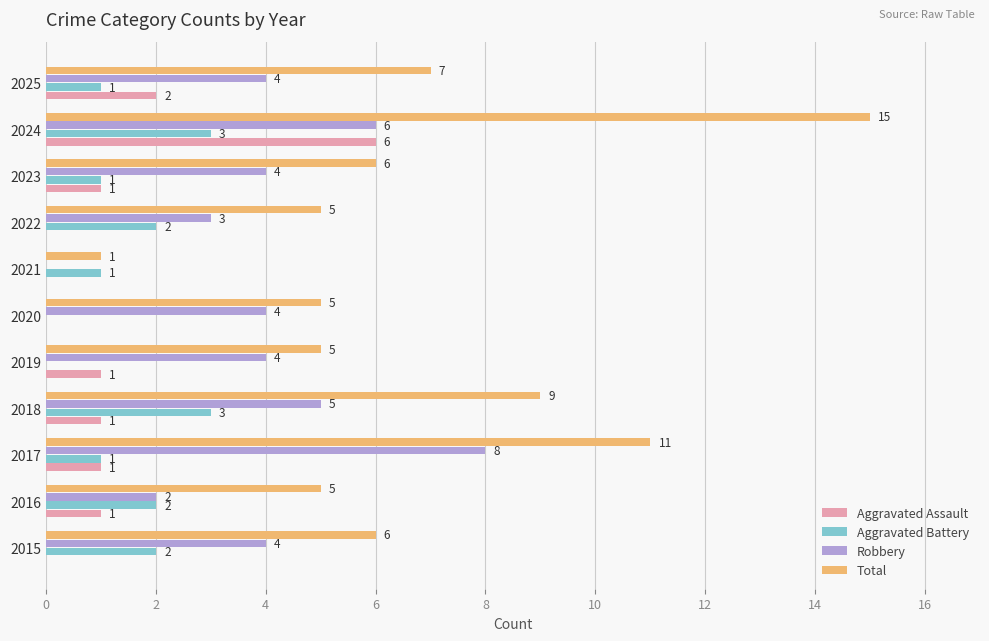

What are all the series names shown in the legend?

Aggravated Assault, Aggravated Battery, Robbery, Total